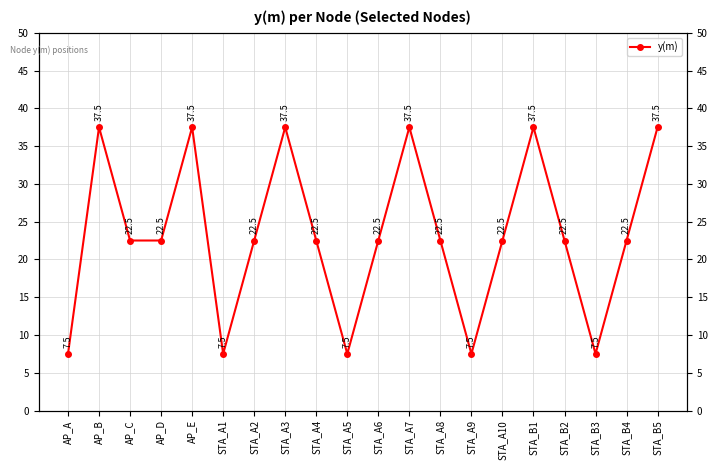

Does the chart display data point markers on the line(s)?

Yes